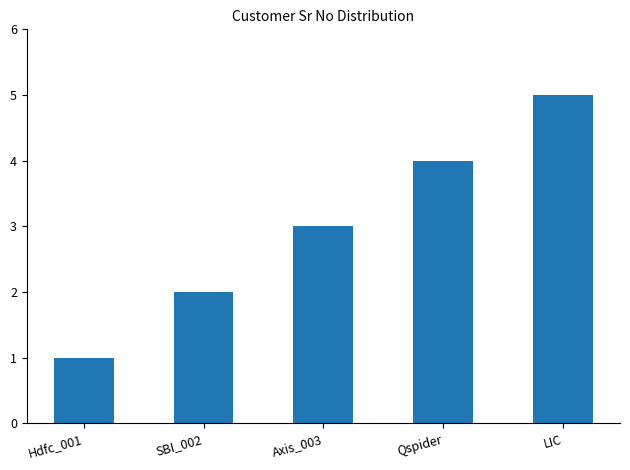

Rank the categories by value from lowest to highest.

Hdfc_001, SBI_002, Axis_003, Qspider, LIC